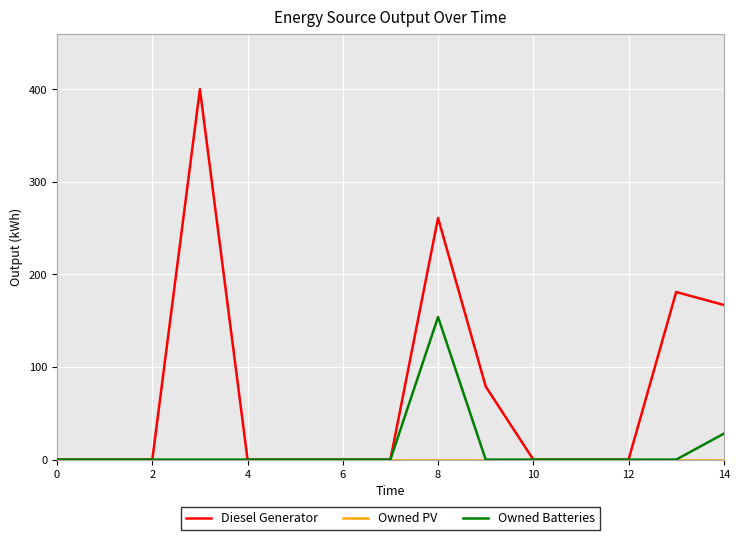

At how many categories does at least one series exceed 35?

5